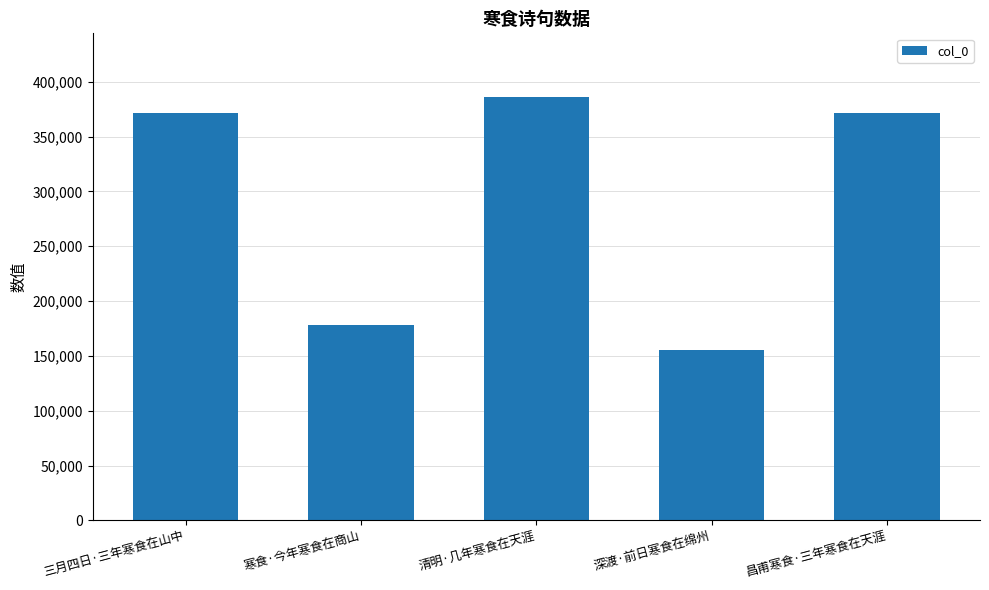

What is the smallest value displayed?

155124